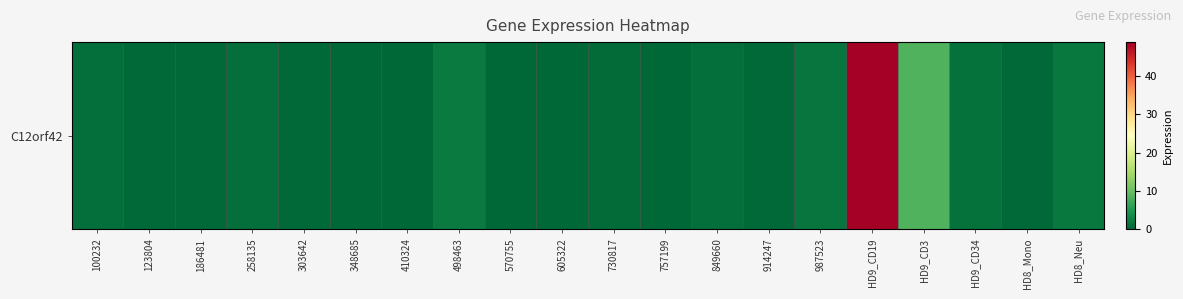

List the labels in order of value, largest first.

HD9_CD19, HD9_CD3, 498463, HD8_Neu, 987523, HD9_CD34, 100232, 849660, 258135, 730817, 186481, 914247, 123804, 303642, HD8_Mono, 605322, 757199, 348685, 570755, 410324